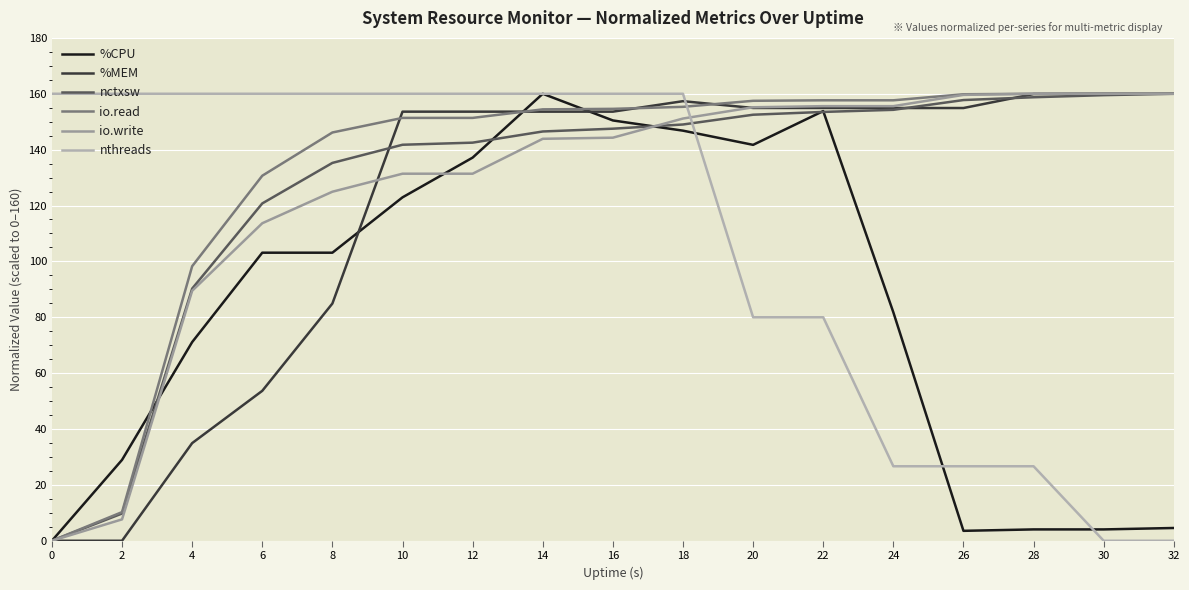

True or false: io.write has more than 0 interior local peaks.

False